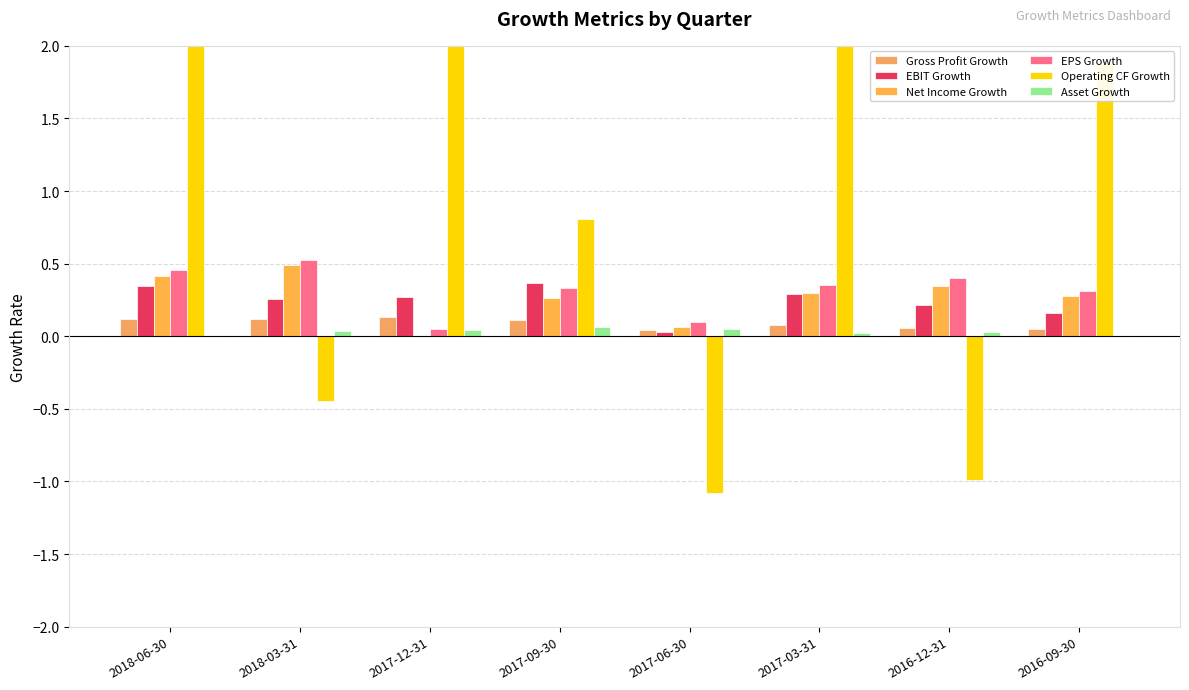

How many groups of bars are there?

8